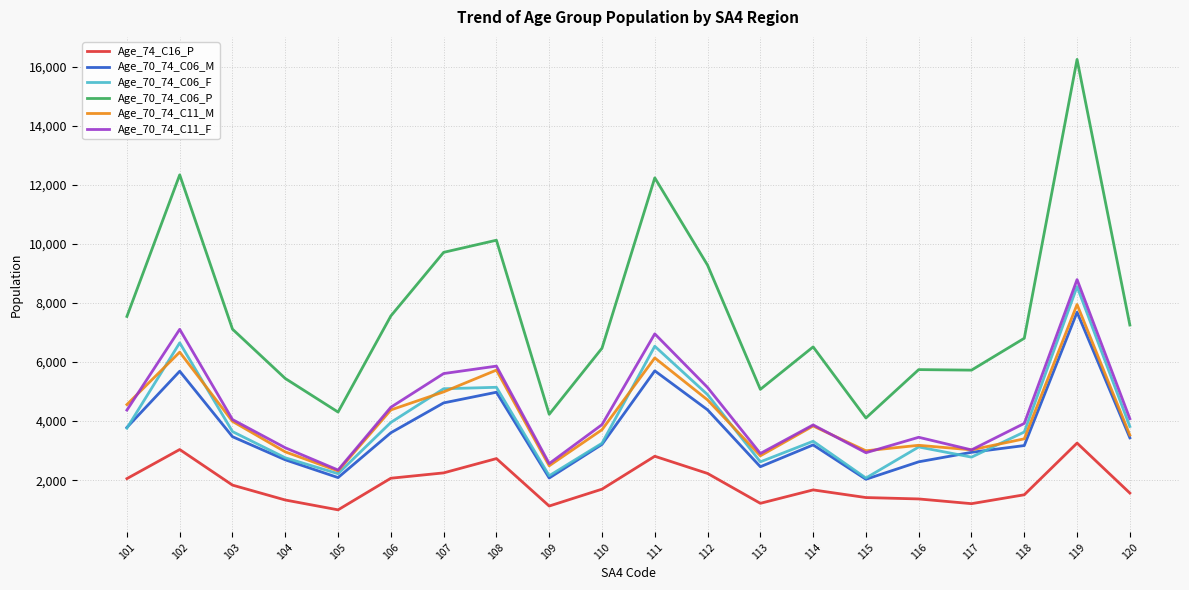

Which series has the largest range (max minus min)?

Age_70_74_C06_P